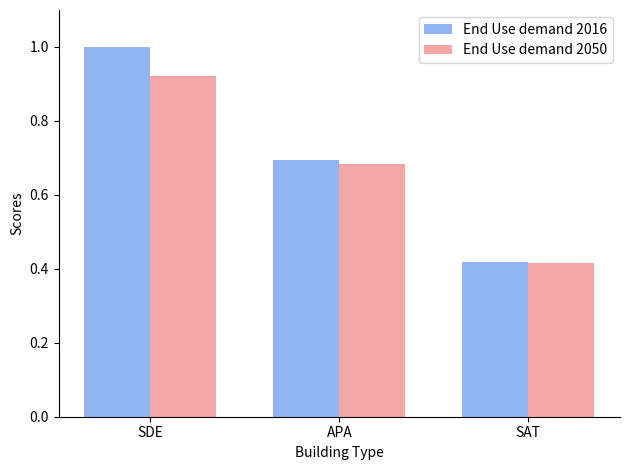

At which category is the sum across all series the highest?

SDE